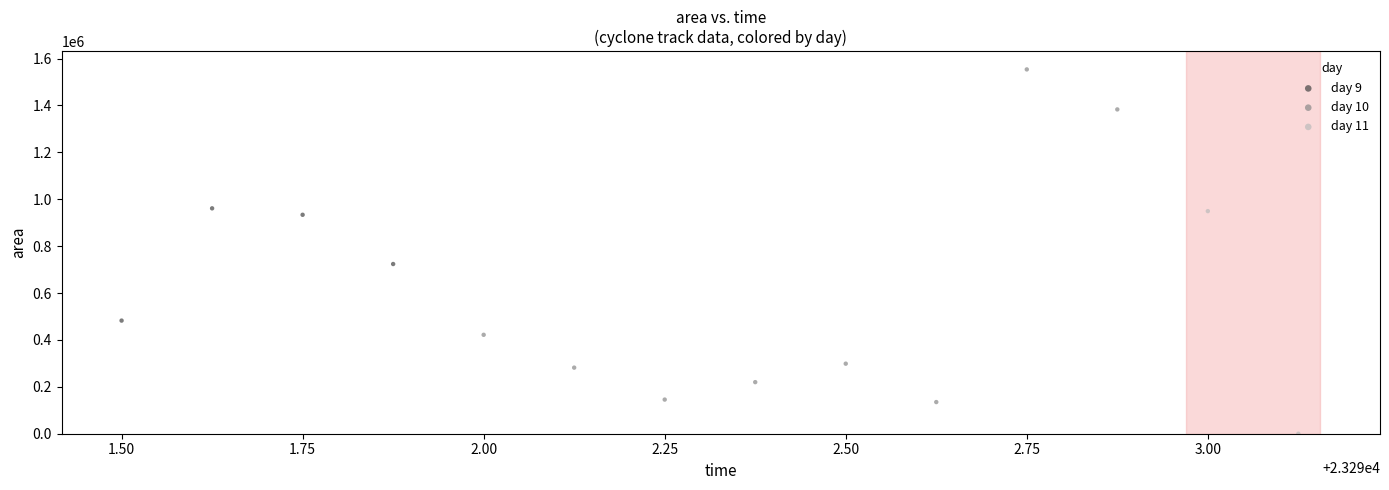

What are all the series names shown in the legend?

day 9, day 10, day 11